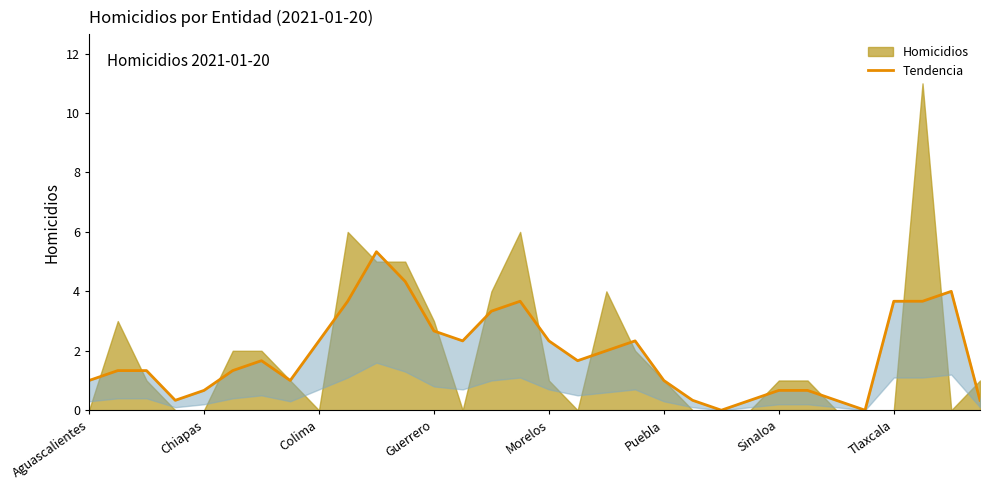

Reading left to right, list all the values displayed in this chart.

1.0	1.3	1.3	0.3	0.7	1.3	1.7	1.0	2.3	3.7	5.3	4.3	2.7	2.3	3.3	3.7	2.3	1.7	2.0	2.3	1.0	0.3	0.0	0.3	0.7	0.7	0.3	0.0	3.7	3.7	4.0	0.3